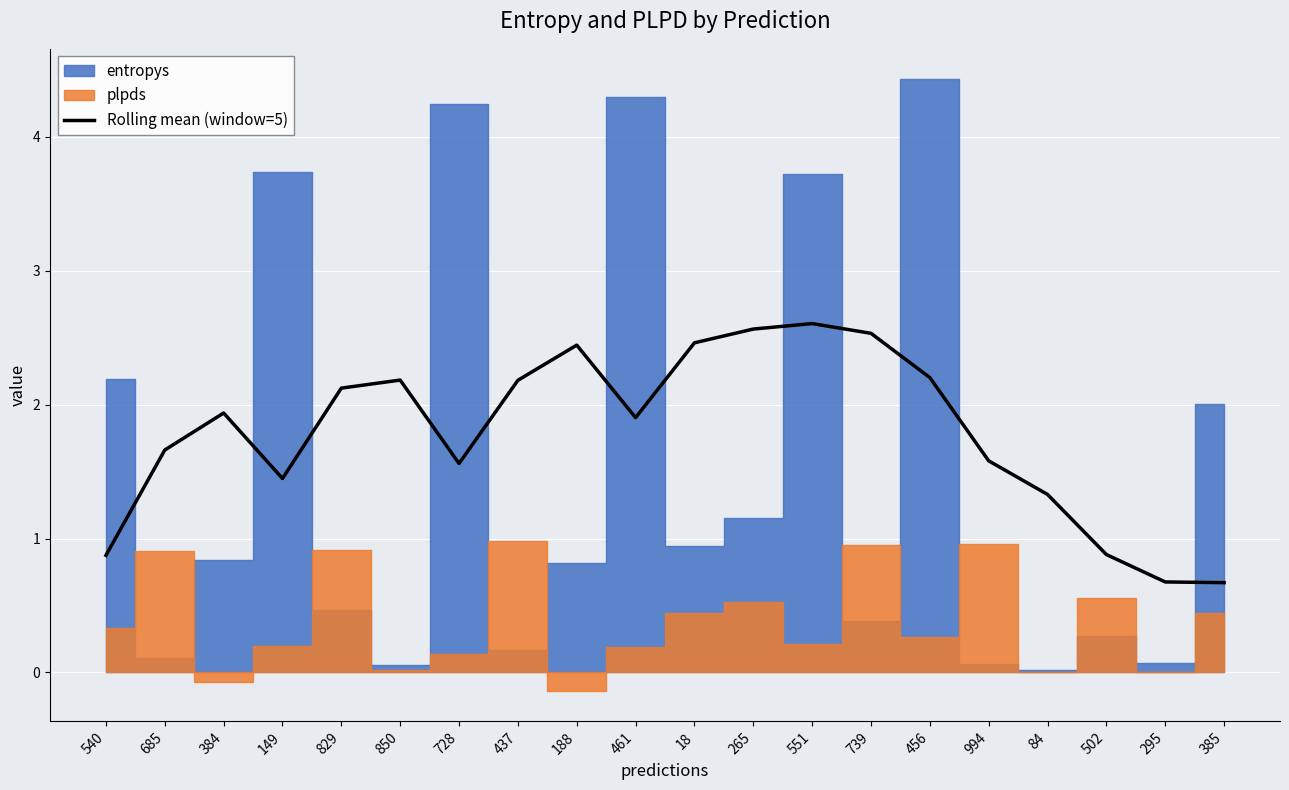

At which label does Rolling mean (window=5) first exceed 1?

685